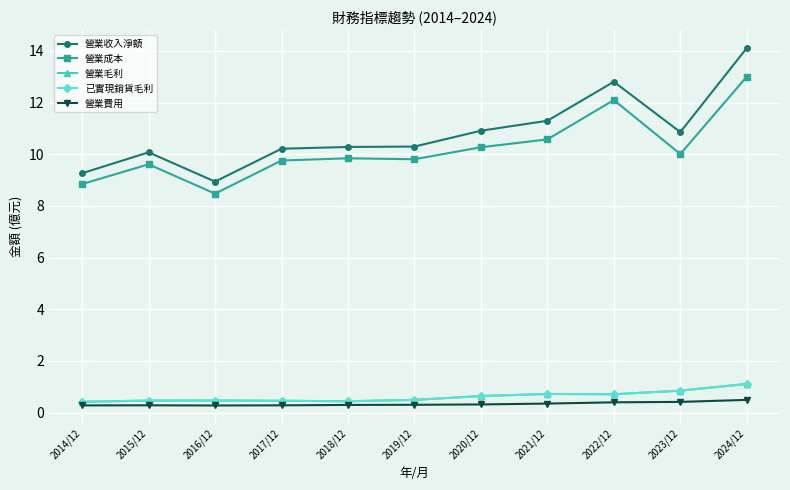

At which category is the sum across all series the highest?

2024/12